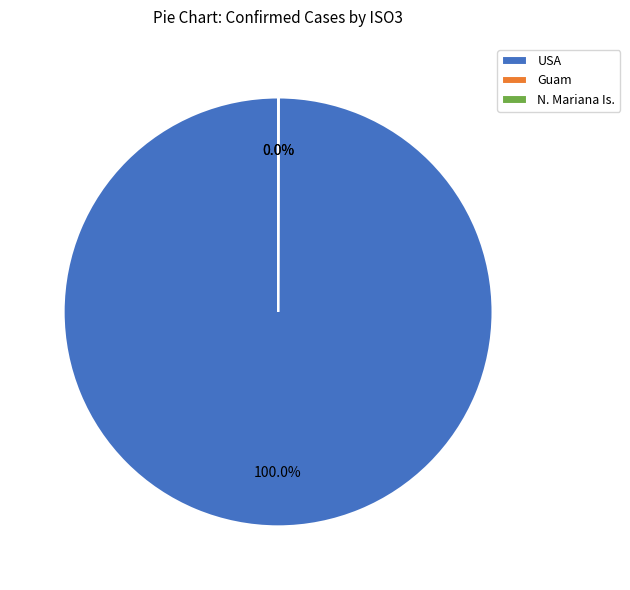

Which category has the biggest portion of the pie?

USA